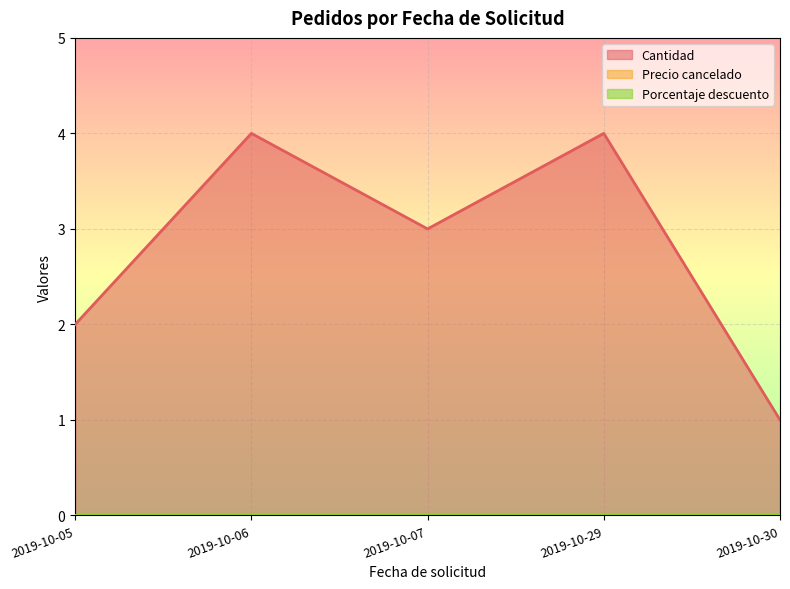

List the series in order of their peak value, lowest first.

Precio cancelado, Porcentaje descuento, Cantidad